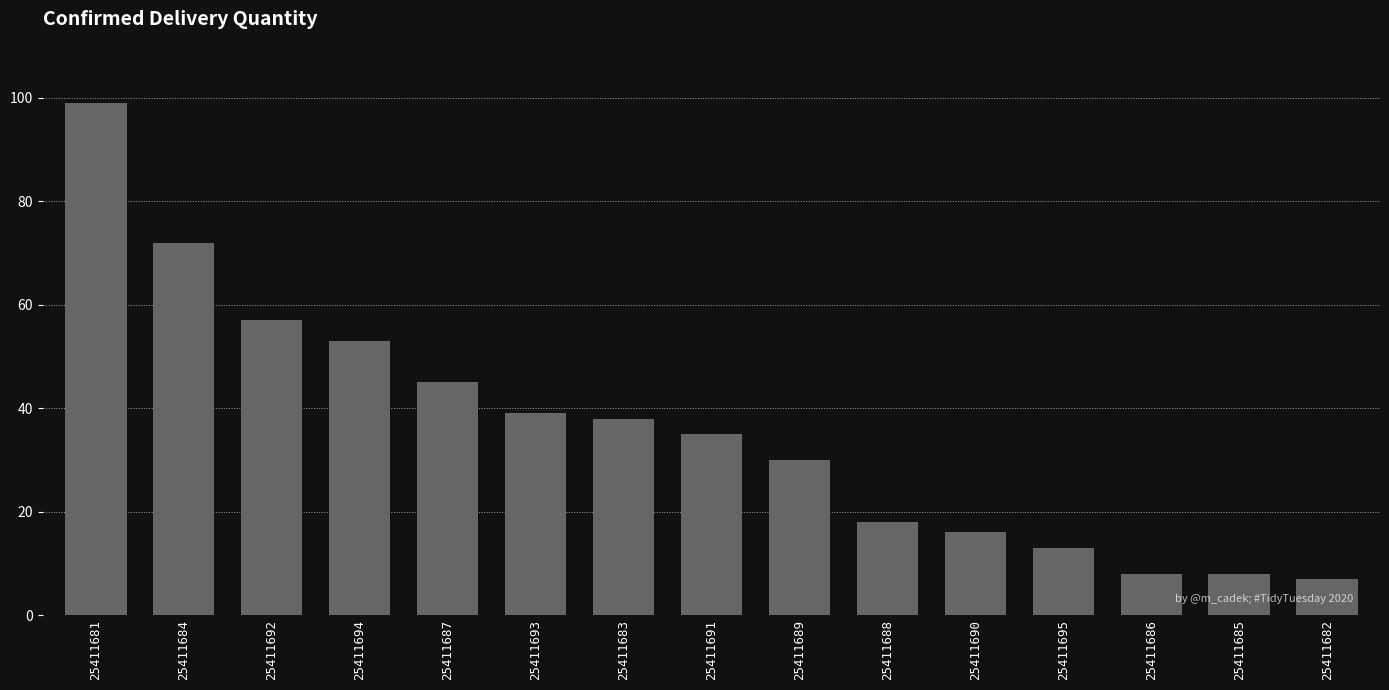

What is the label of the 3rd bar from the left?

25411692